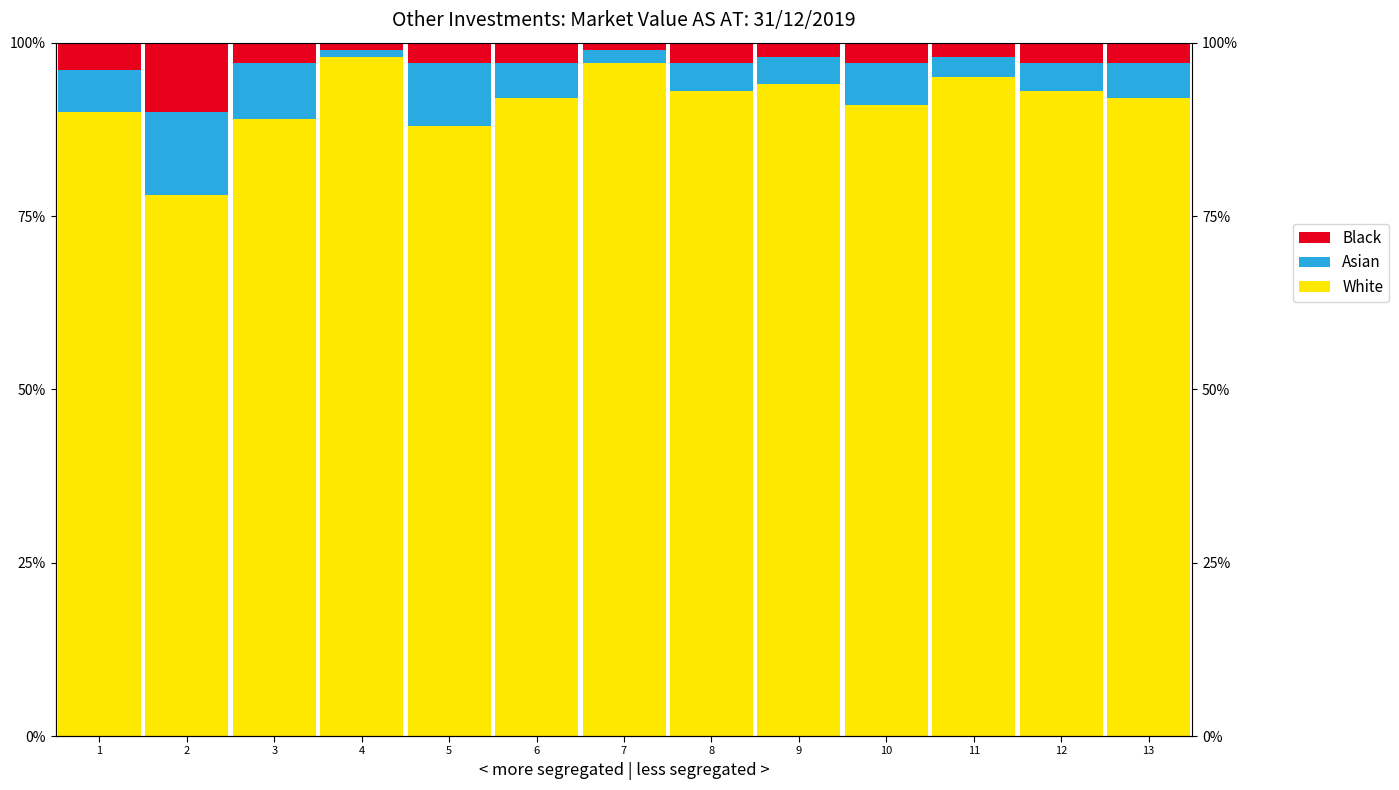

Reading left to right, transcribe all the data shown in this chart.

White: 0.9	0.8	0.9	1.0	0.9	0.9	1.0	0.9	0.9	0.9	0.9	0.9	0.9
Asian: 0.1	0.1	0.1	0.0	0.1	0.1	0.0	0.0	0.0	0.1	0.0	0.0	0.1
Black: 0.0	0.1	0.0	0.0	0.0	0.0	0.0	0.0	0.0	0.0	0.0	0.0	0.0